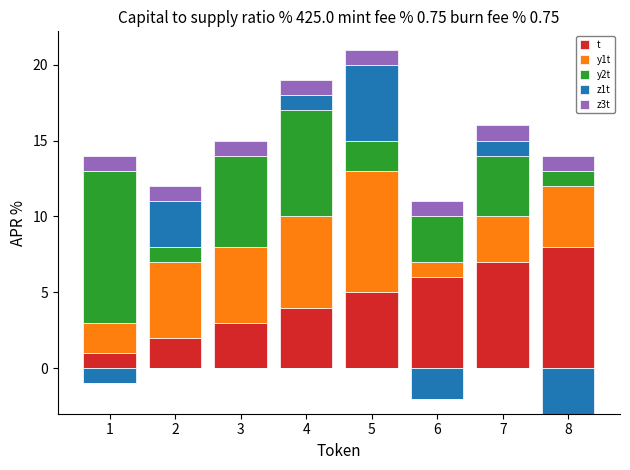

At which label is y2t closest to 5?

3